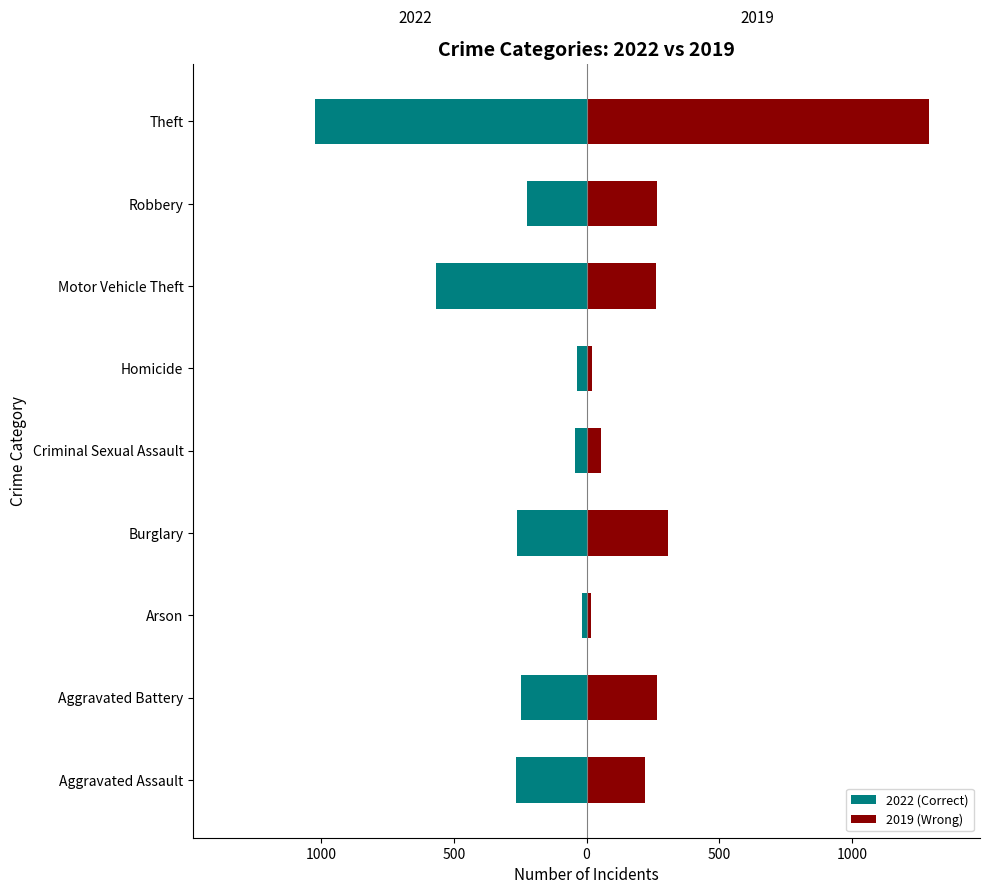

What is the highest value of the 2019 (Wrong) series?

1288